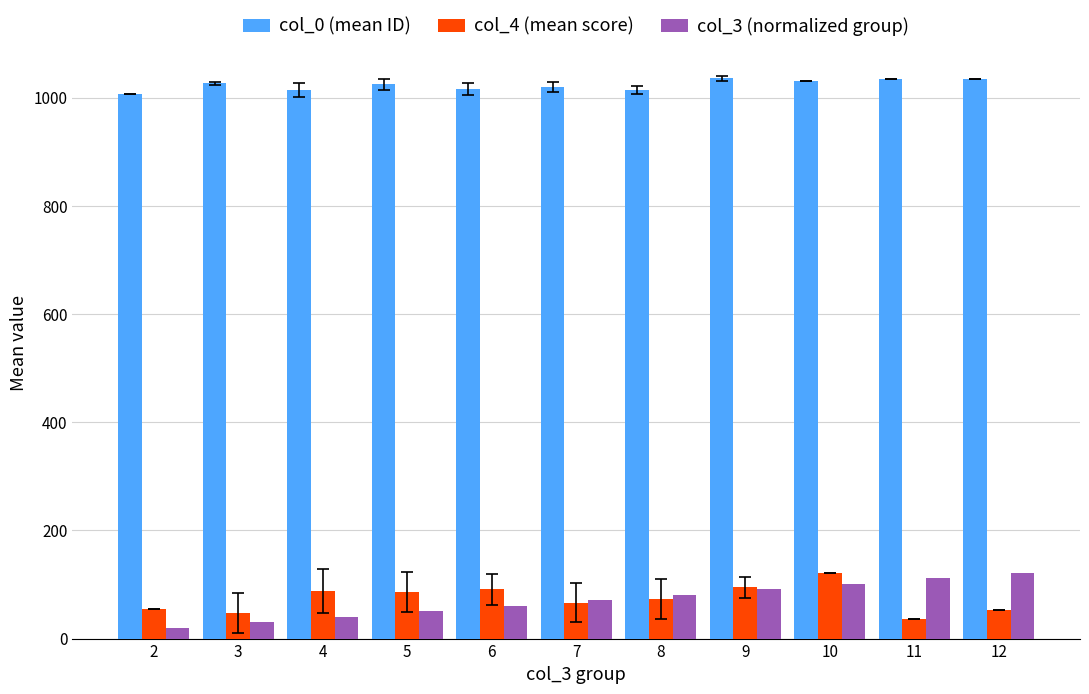

What is the greatest value displayed?

1036.0